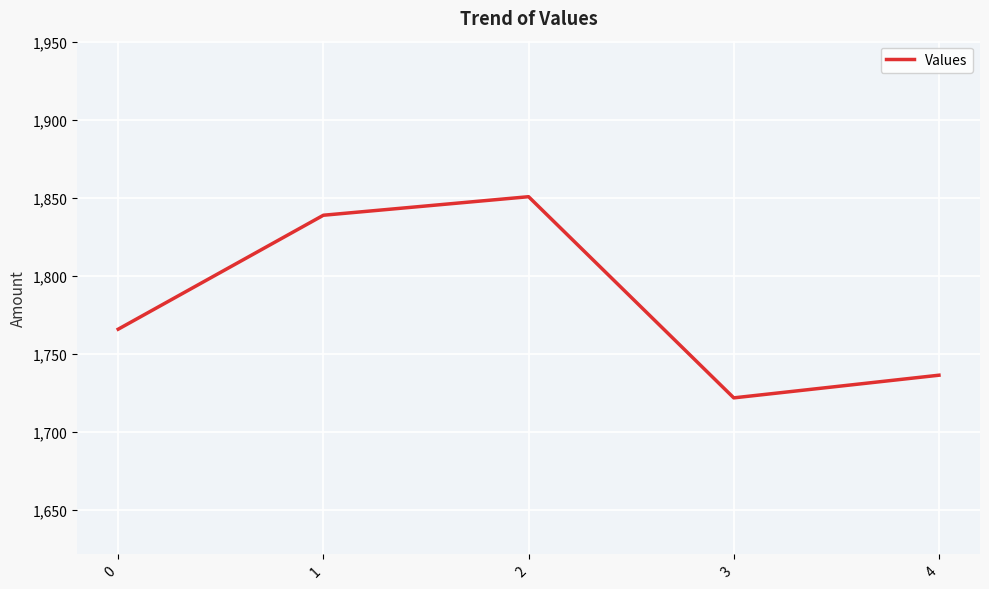

Reading right to left, transcribe all the data shown in this chart.

1736.2	1721.7	1850.6	1838.8	1765.7